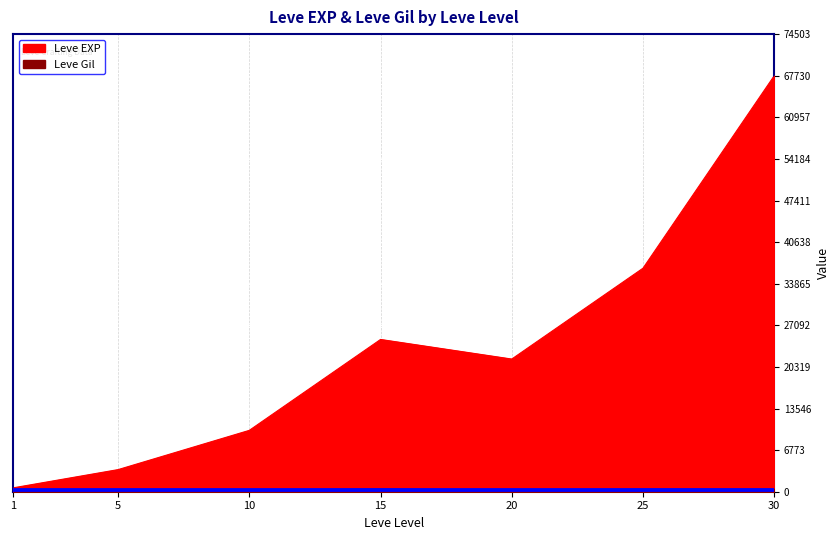

Where does the Leve Gil series first go above 293?

15